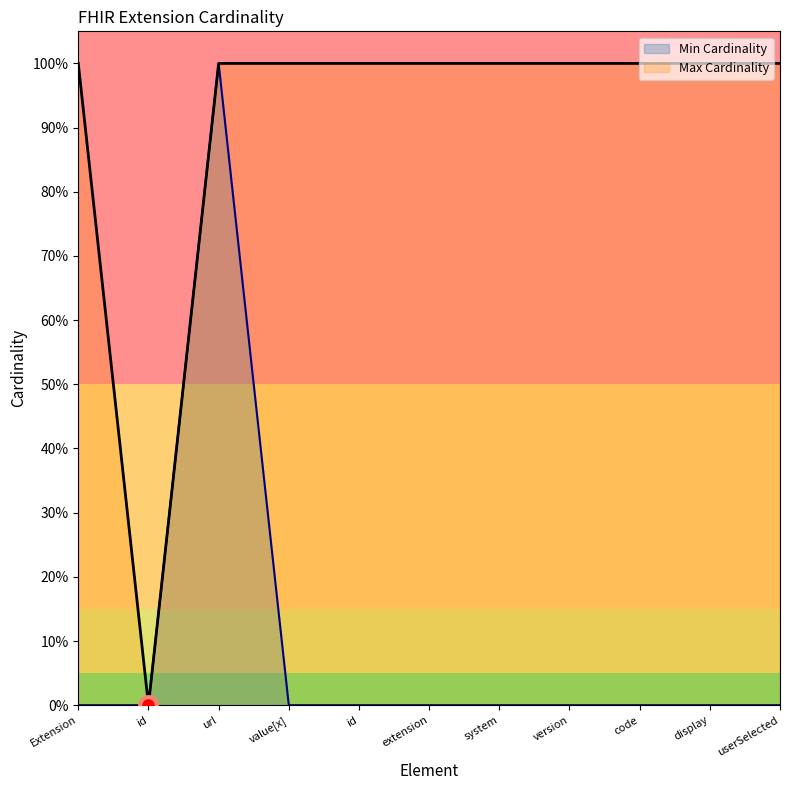

What is the value of the Max Cardinality point at the 10th from the left?

1